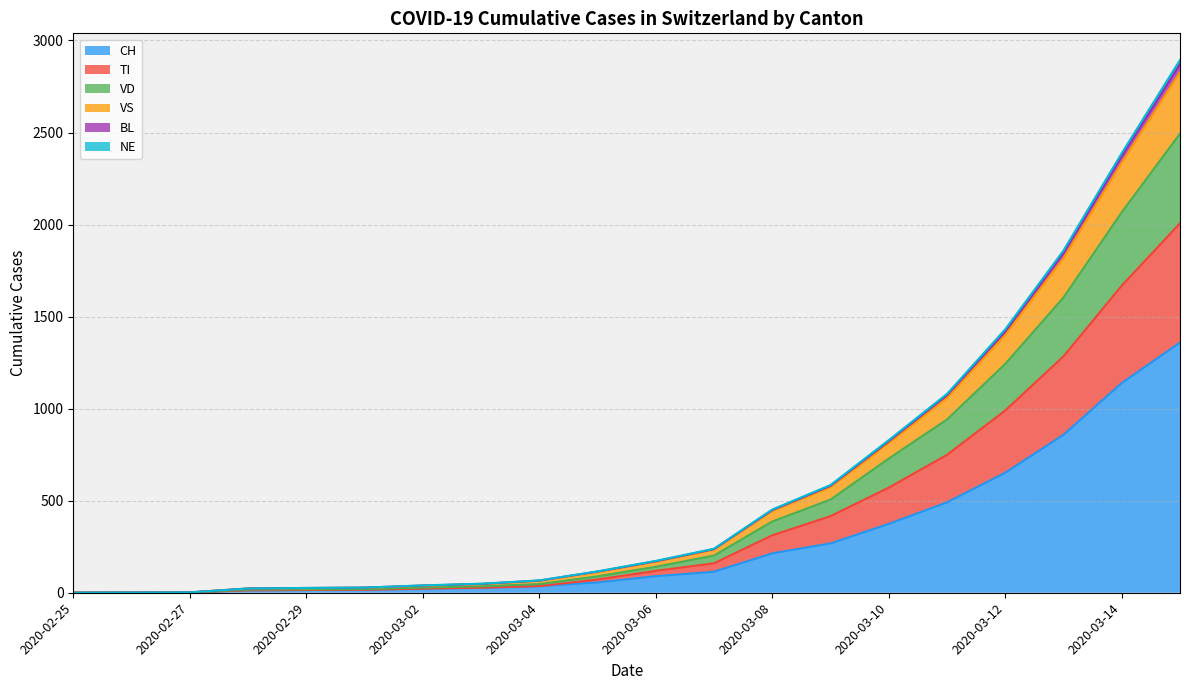

What is the label of the 8th point from the left?

2020-03-03